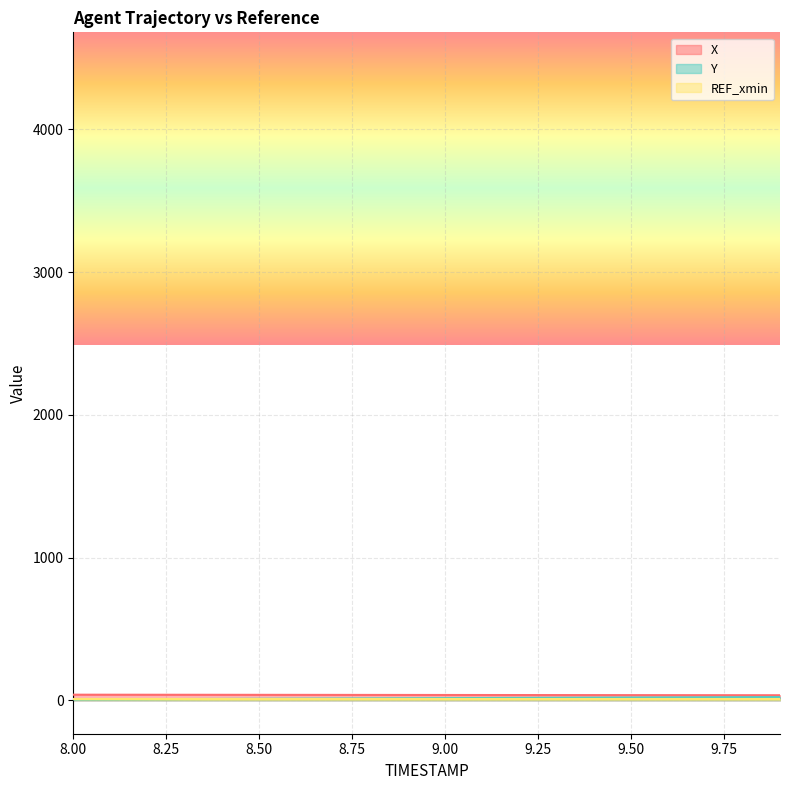

What is the average value of the Y series?

14.7